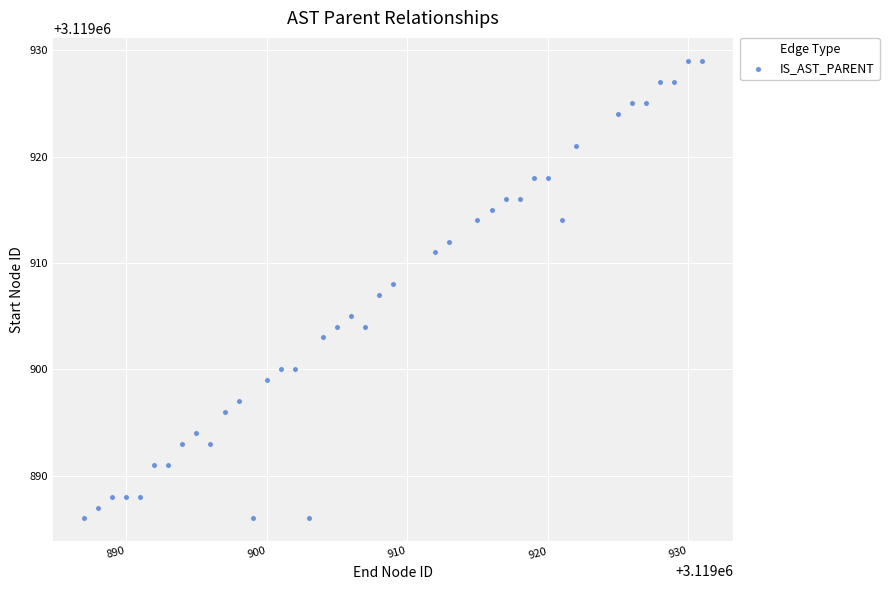

What is the range of X values (max minus min)?

44